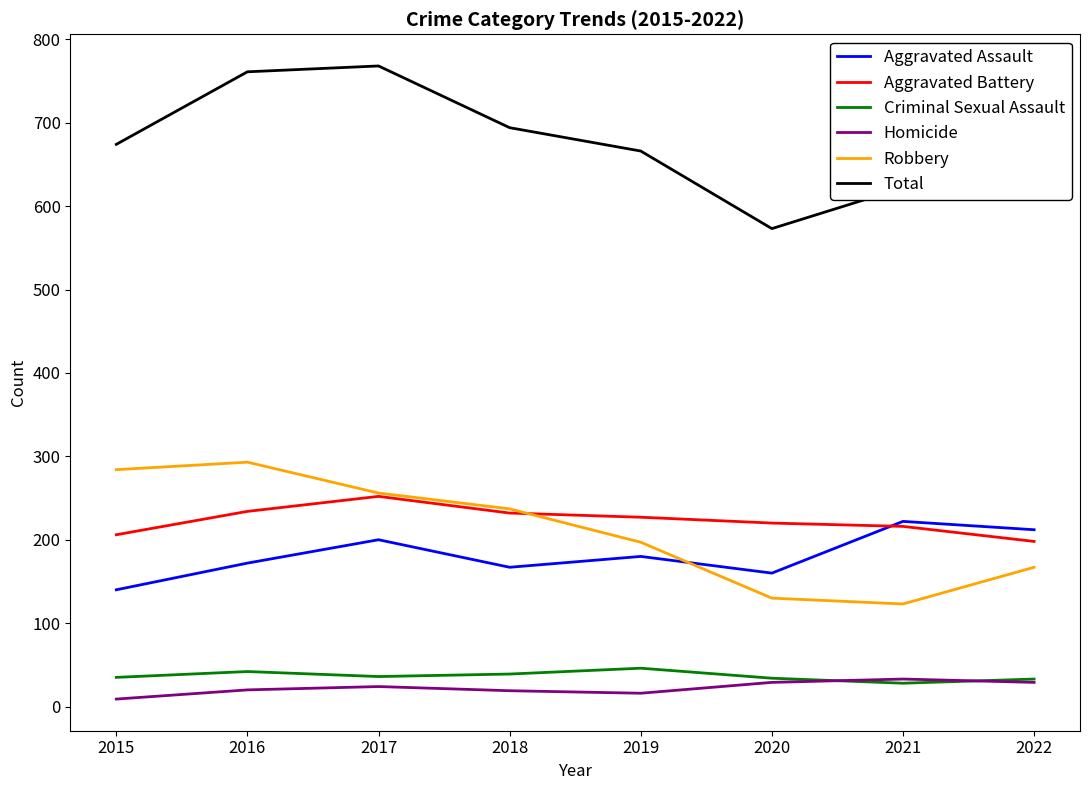

In Aggravated Assault, how many points are higher than both neighbors (excluding endpoints)?

3